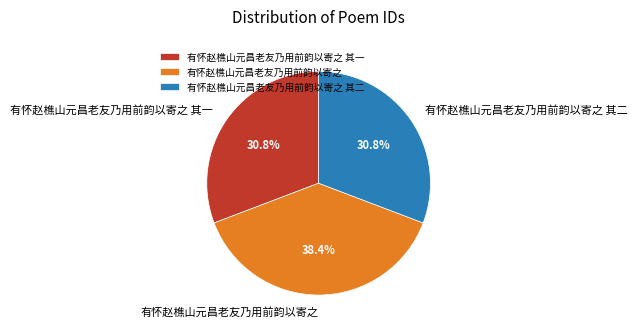

Combined, what portion of the pie is 有怀赵樵山元昌老友乃用前韵以寄之 and 有怀赵樵山元昌老友乃用前韵以寄之 其一?

69.2%